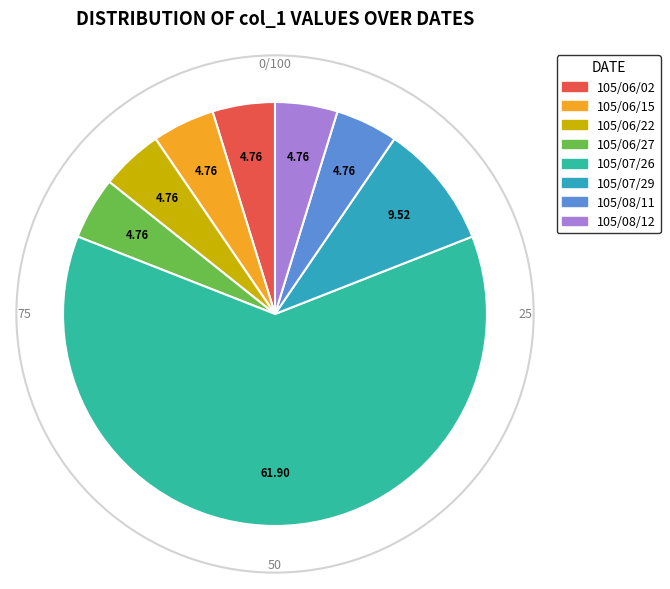

How many slices are in this pie chart?

8